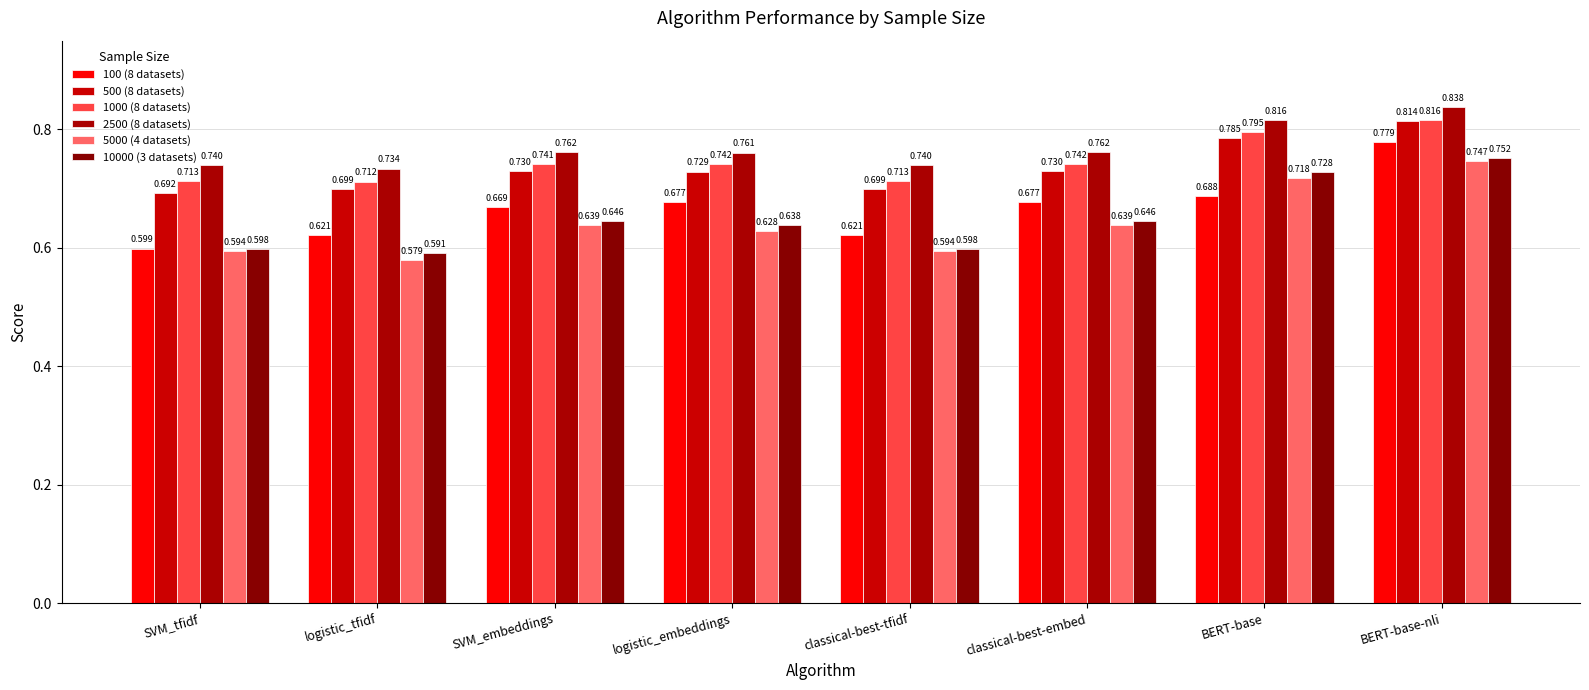

How many bars are there in total?

48